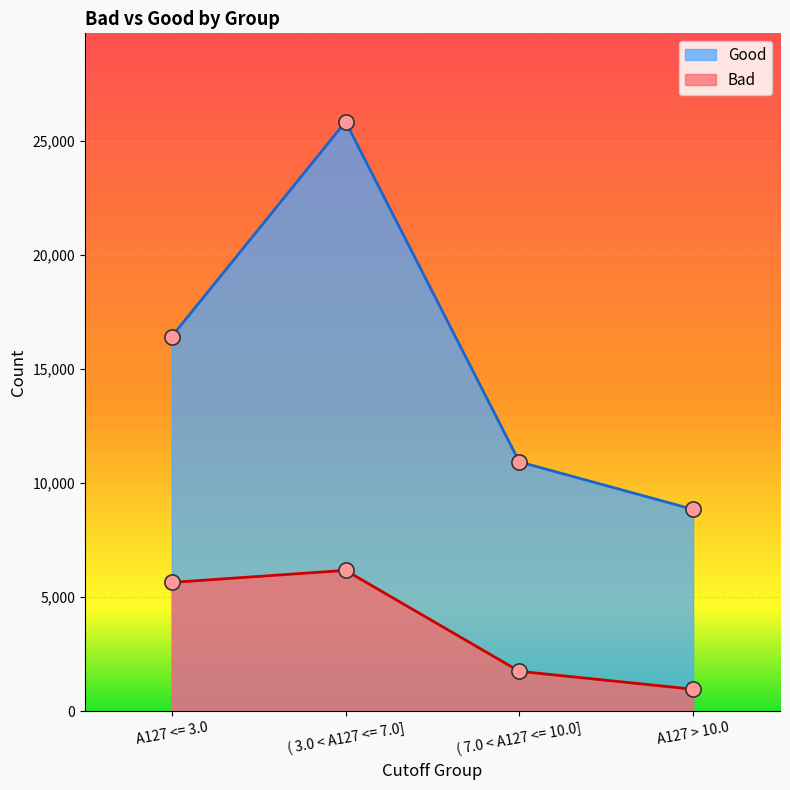

At how many categories does at least one series exceed 3112?

4